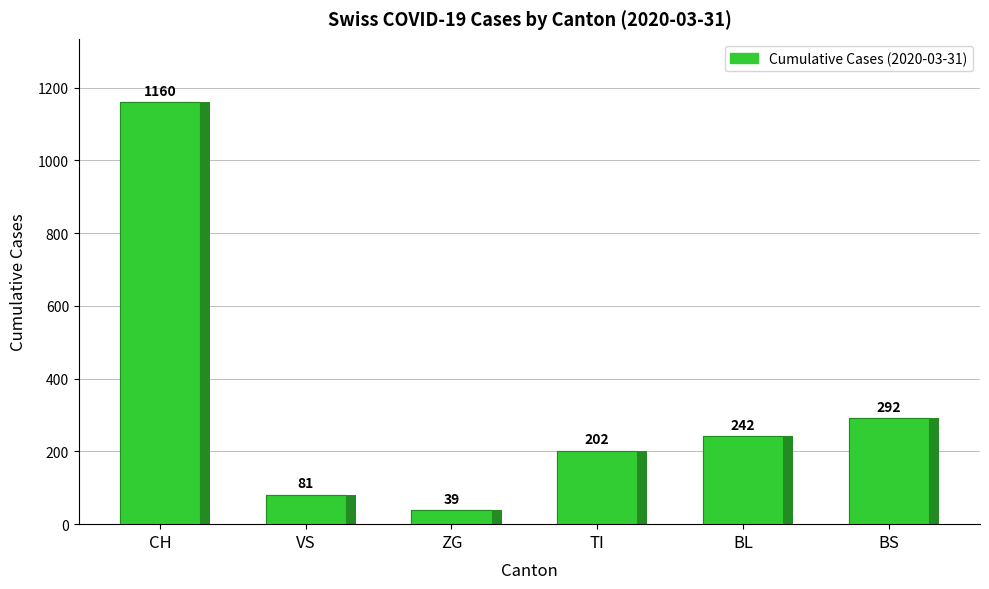

The value at VS is 81. True or false?

True